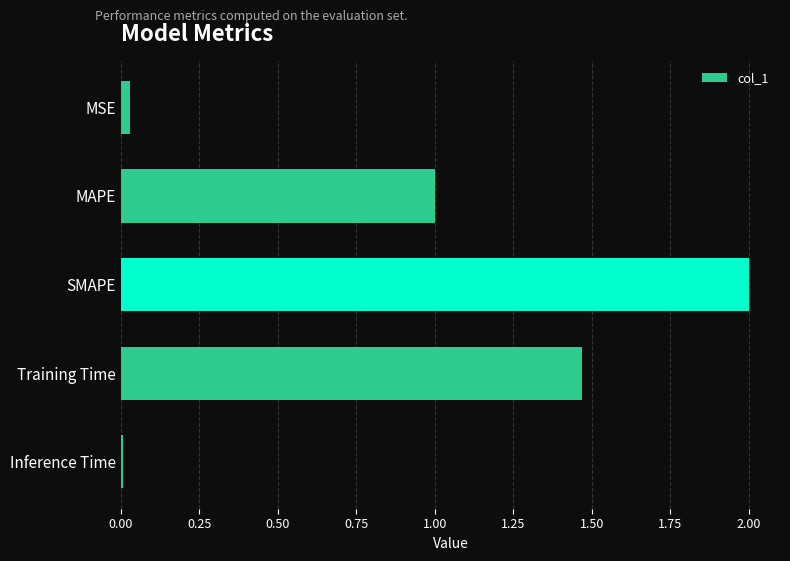

Which has a higher value, SMAPE or MAPE?

SMAPE